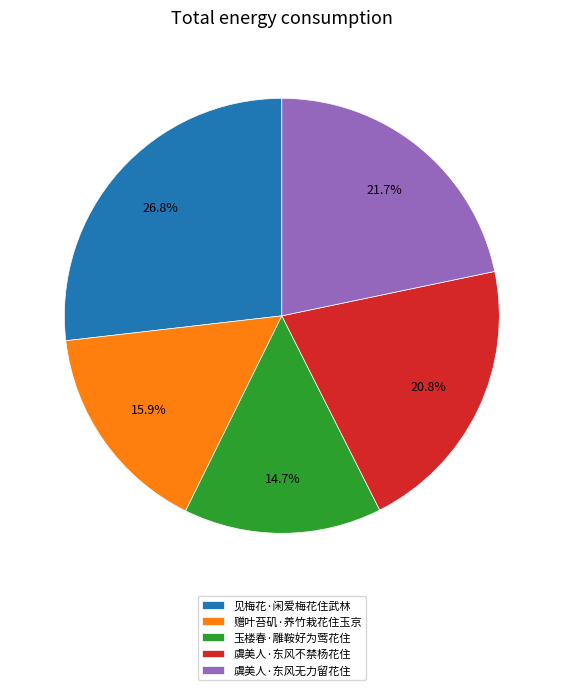

Rank the categories by value from lowest to highest.

玉楼春·雕鞍好为莺花住, 赠叶苔矶·养竹栽花住玉京, 虞美人·东风不禁杨花住, 虞美人·东风无力留花住, 见梅花·闲爱梅花住武林